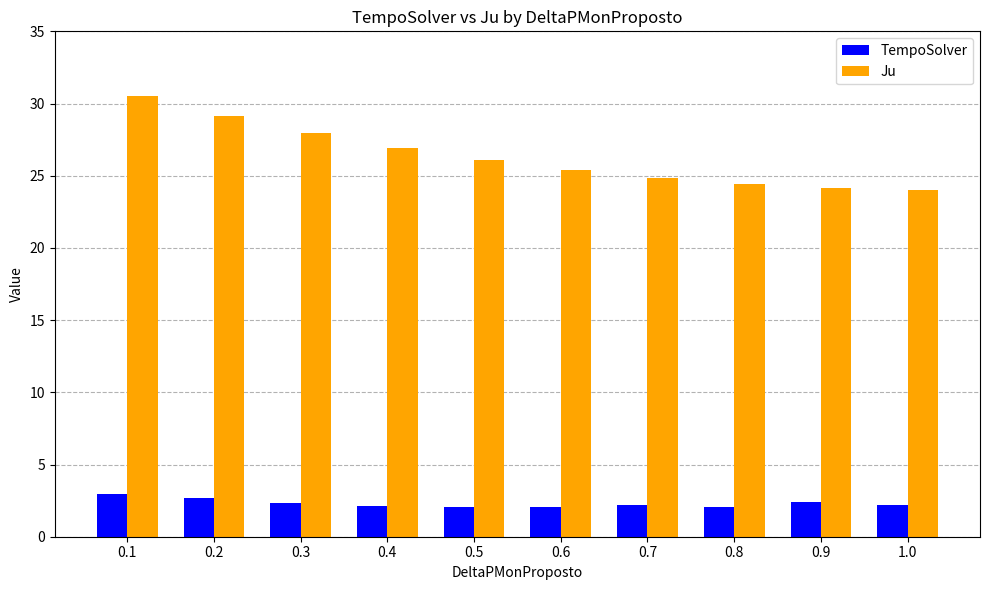

Count the number of data series in this chart.

2